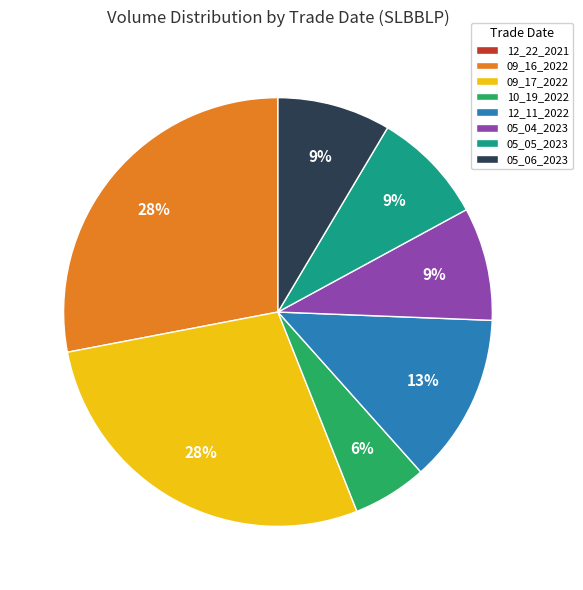

Between 05_04_2023 and 12_11_2022, which is larger?

12_11_2022